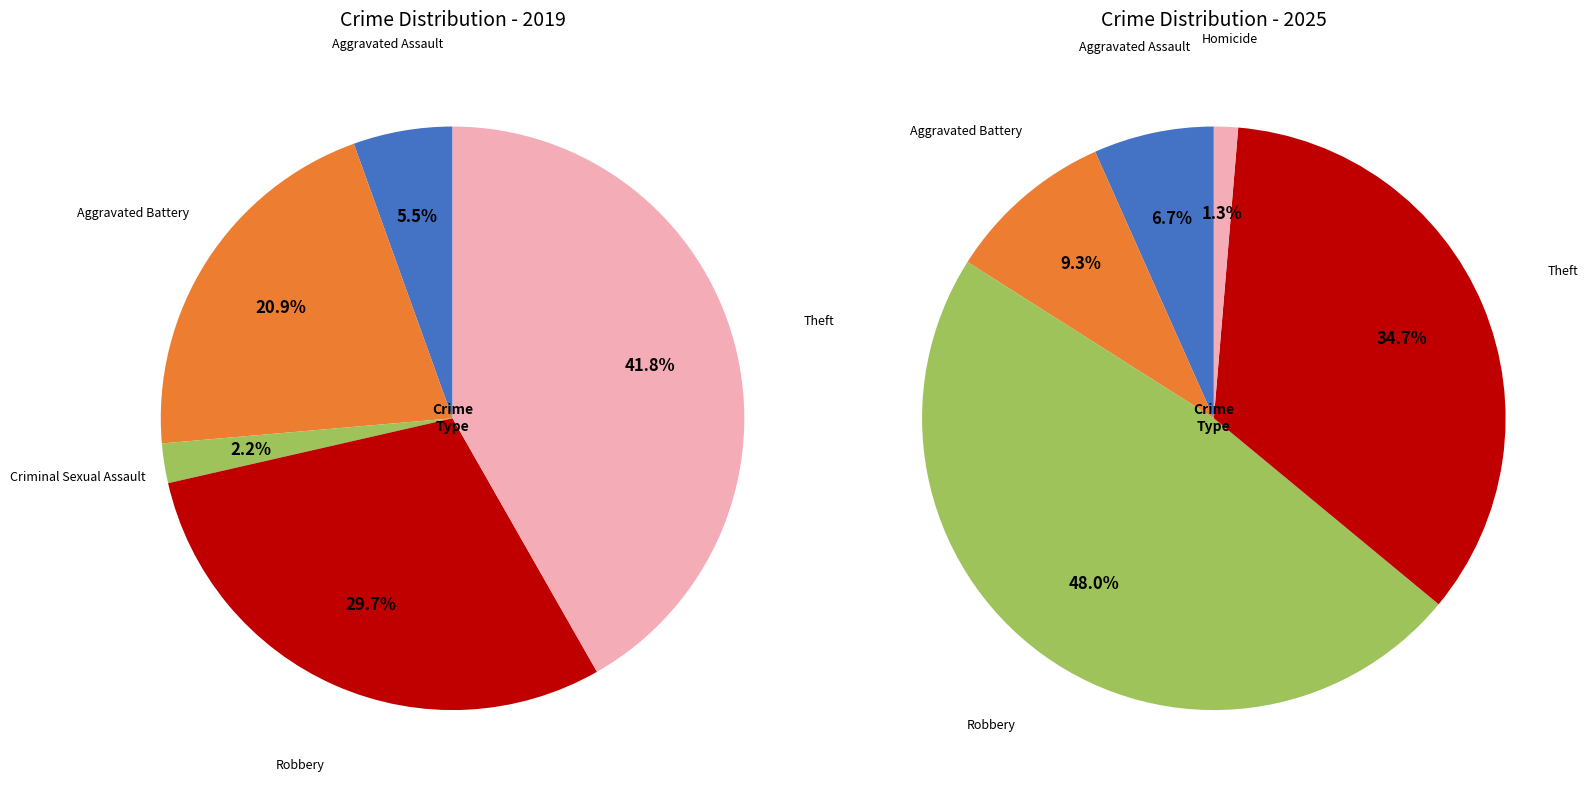

To the nearest percent, what is the difference between the Robbery and Aggravated Battery slice percentages?

9%